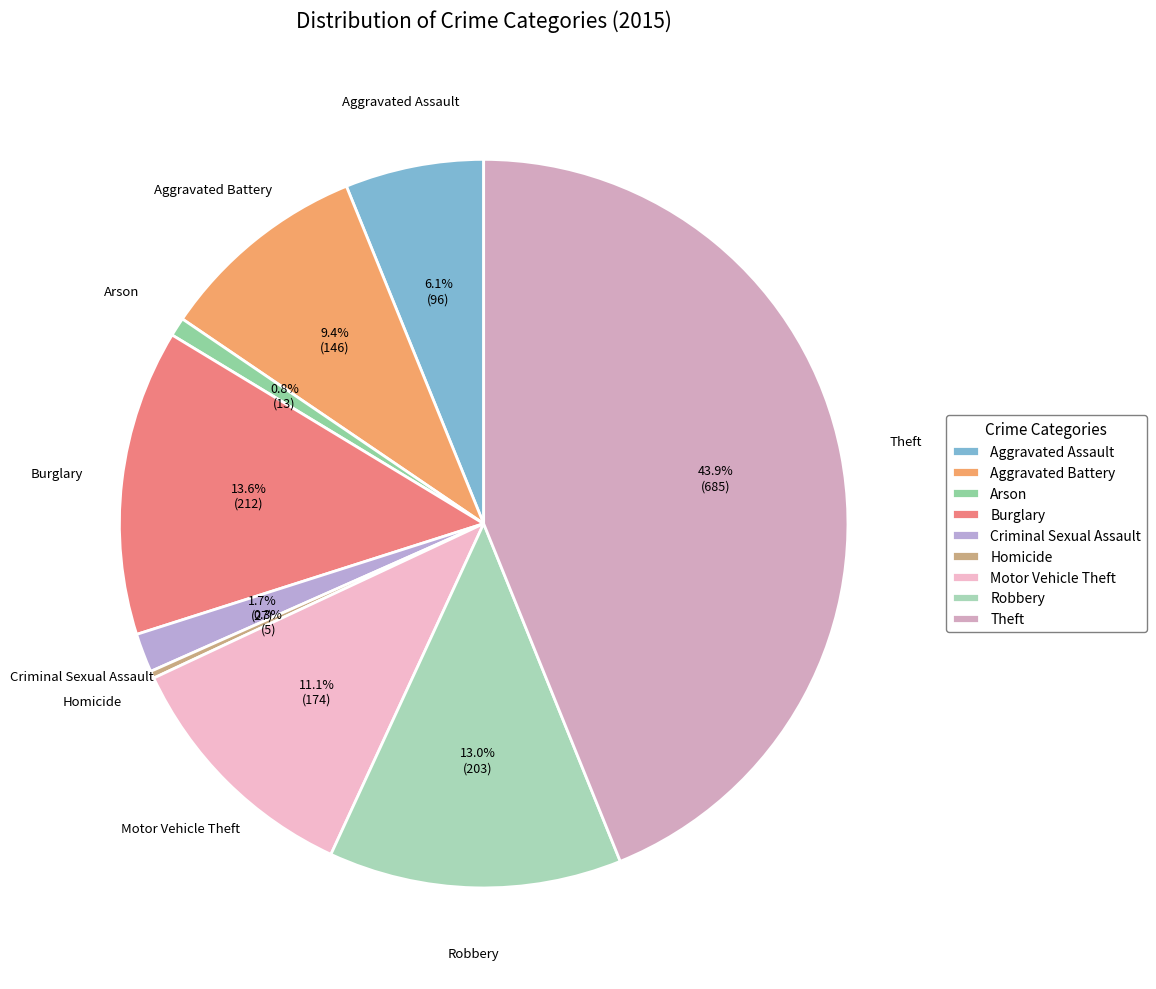

Which category has the biggest portion of the pie?

Theft